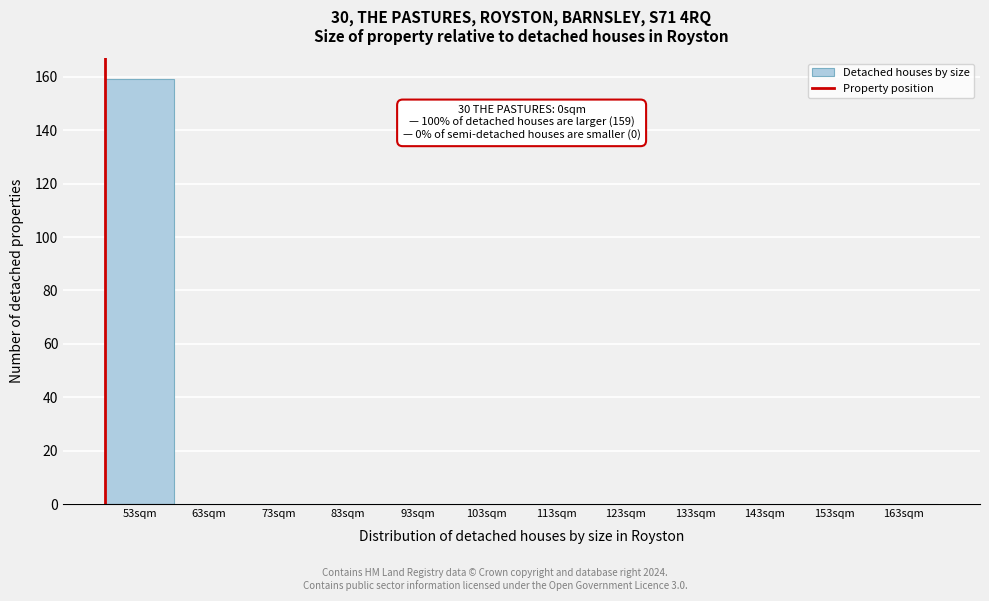

Reading left to right, transcribe all the data shown in this chart.

53sqm=159	63sqm=0	73sqm=0	83sqm=0	93sqm=0	103sqm=0	113sqm=0	123sqm=0	133sqm=0	143sqm=0	153sqm=0	163sqm=0